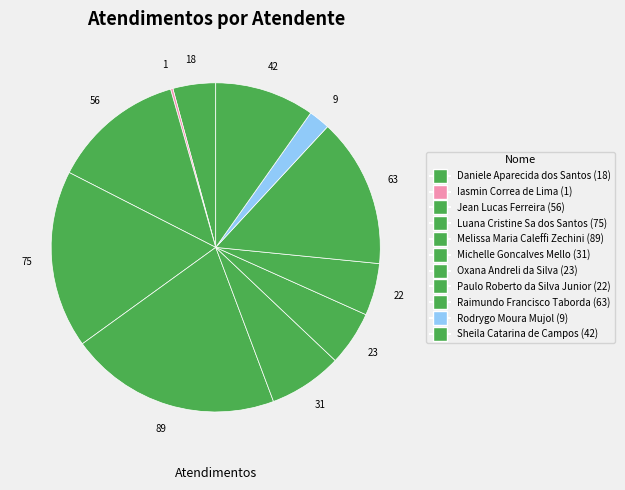

Is it true that Melissa Maria Caleffi Zechini is 33% of the pie?

False